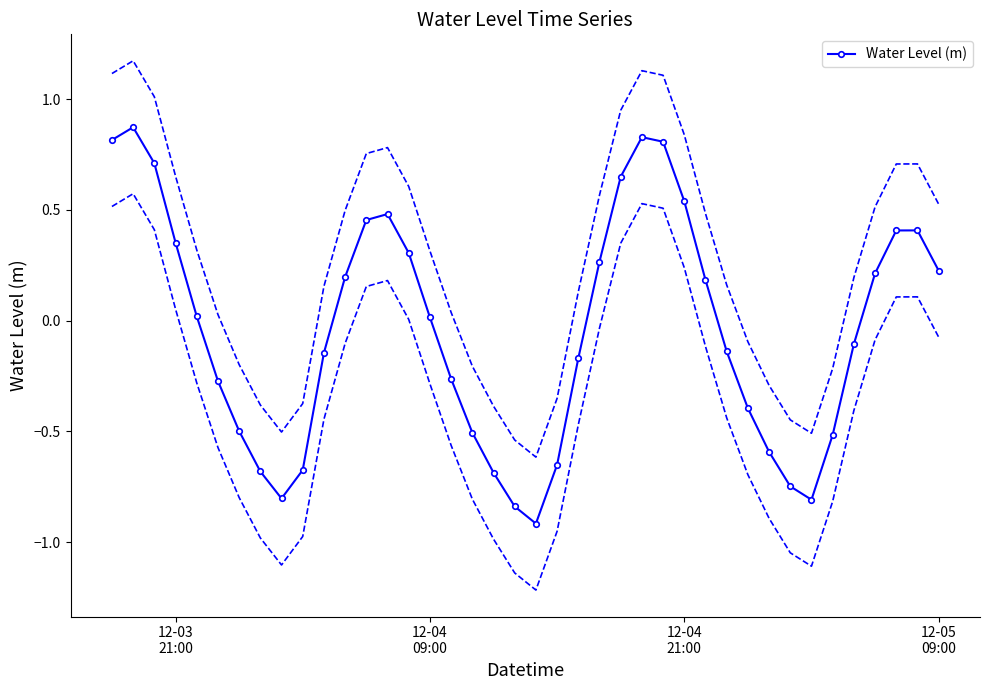

Count the number of values greater than 0.

20